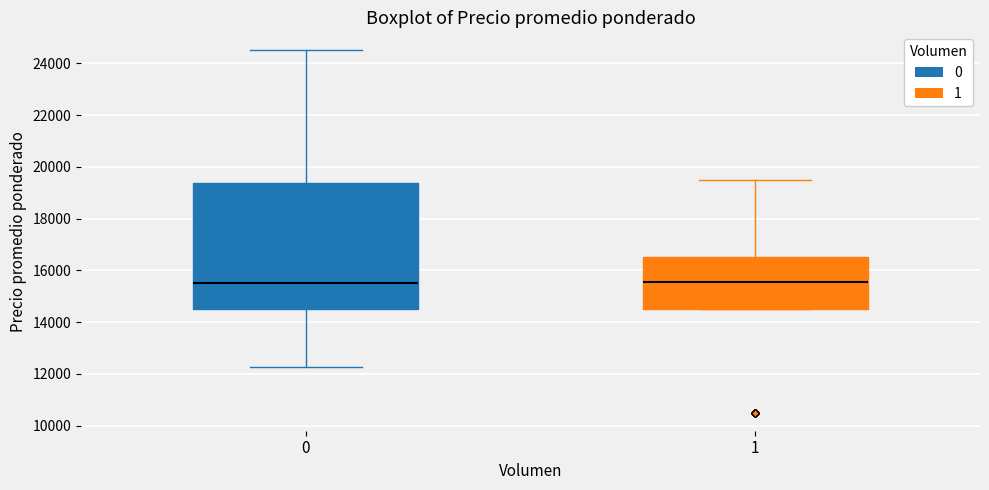

Comparing the boxes themselves (not the whiskers), which one is the tallest?

0